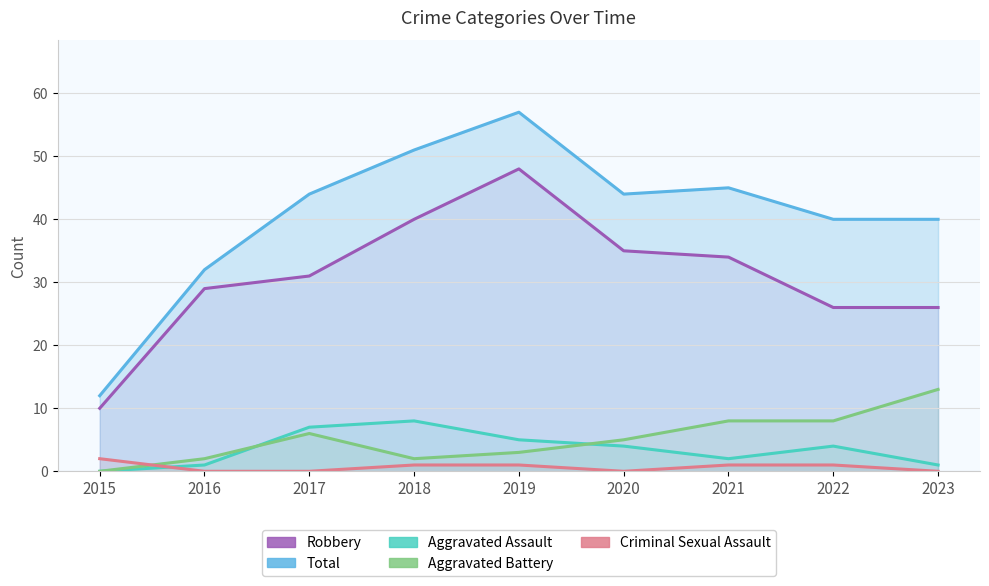

True or false: Aggravated Battery has a value of 5 at 2019.

False